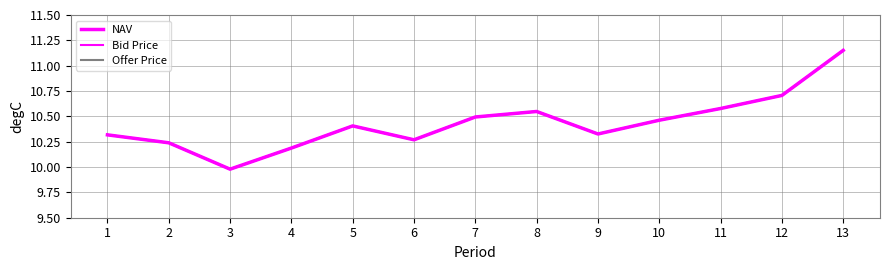

Does the chart display data point markers on the line(s)?

No